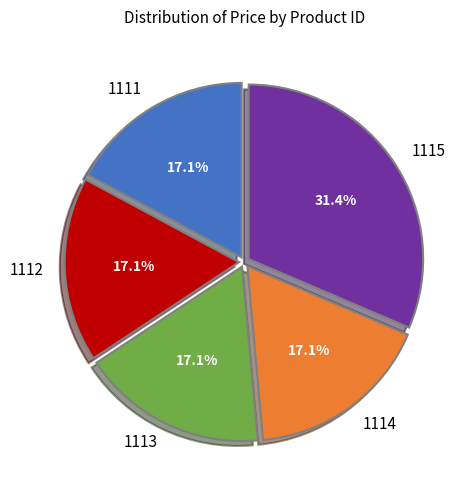

Is 1115 the majority of the pie?

No